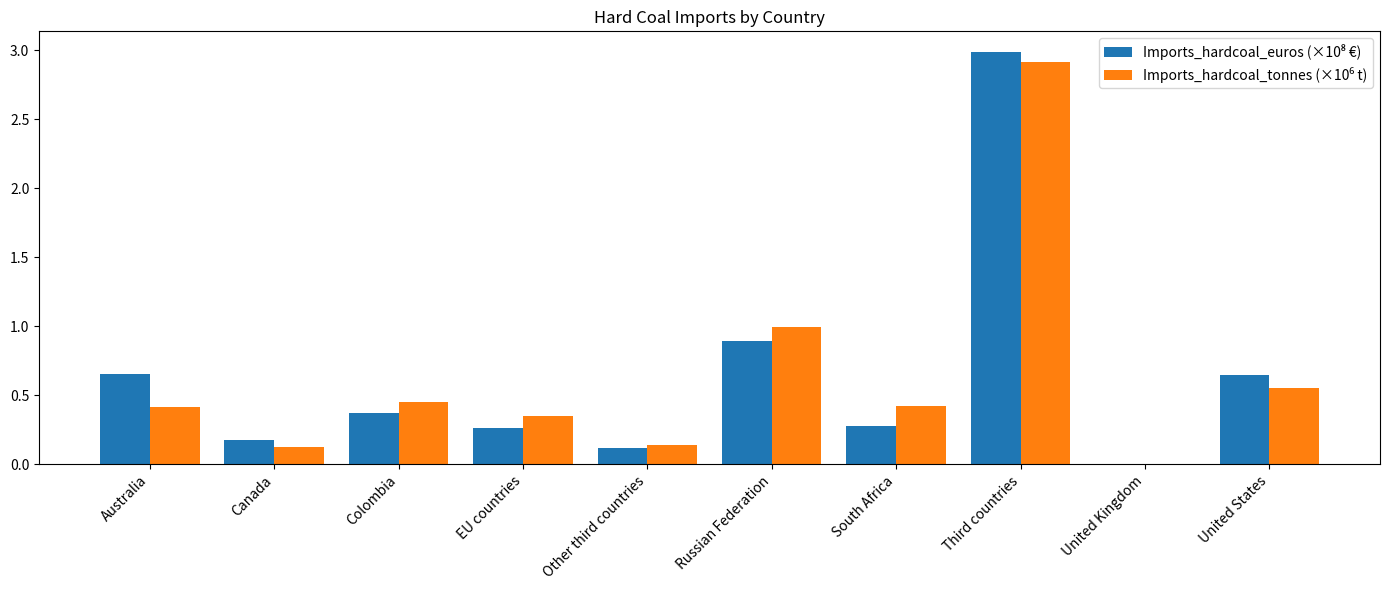

At which category does the chart reach its peak across all series?

Third countries